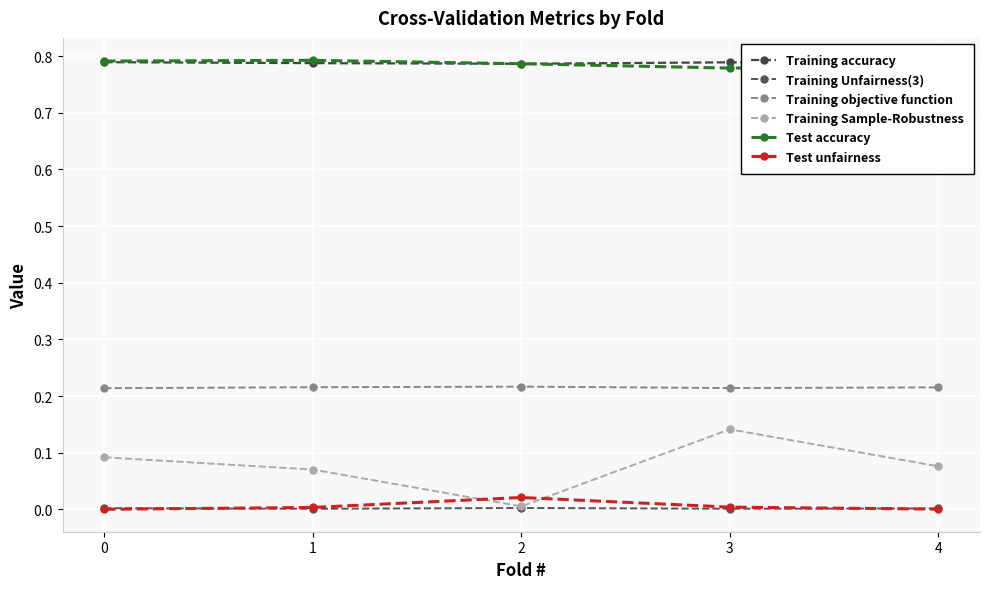

What is the average value of the Training objective function series?

0.2